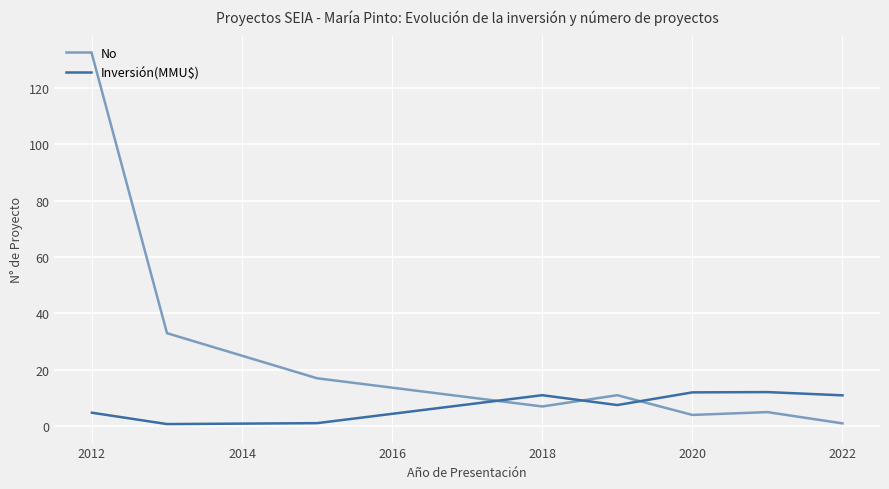

What is the difference between the second highest and minimum values in the No series?

32.0